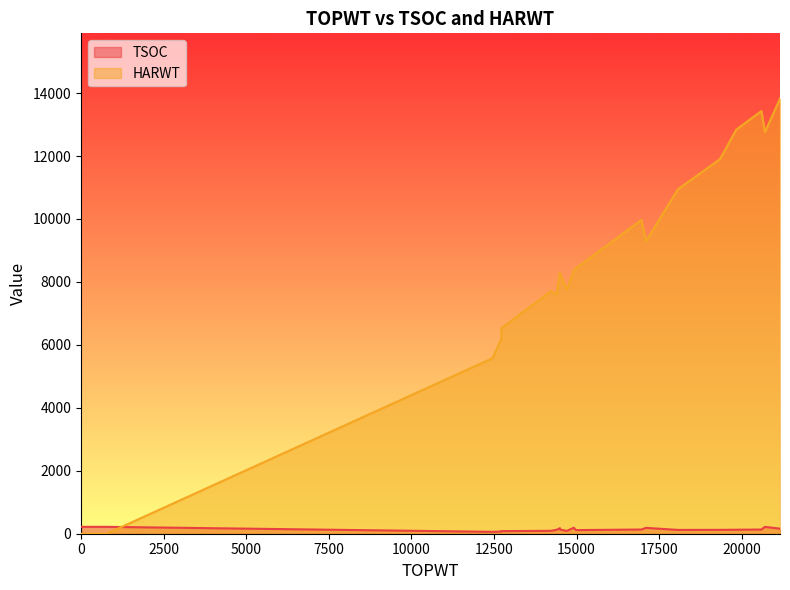

Does the chart have visible grid lines?

No